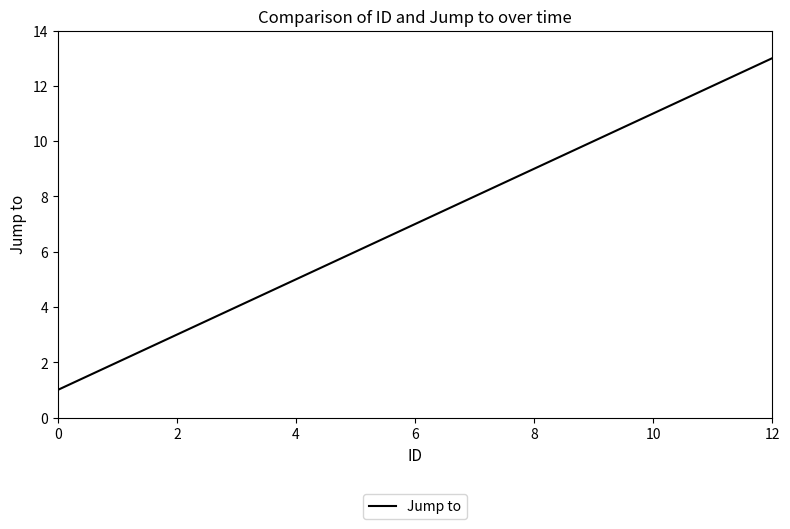

What is the average value?

7